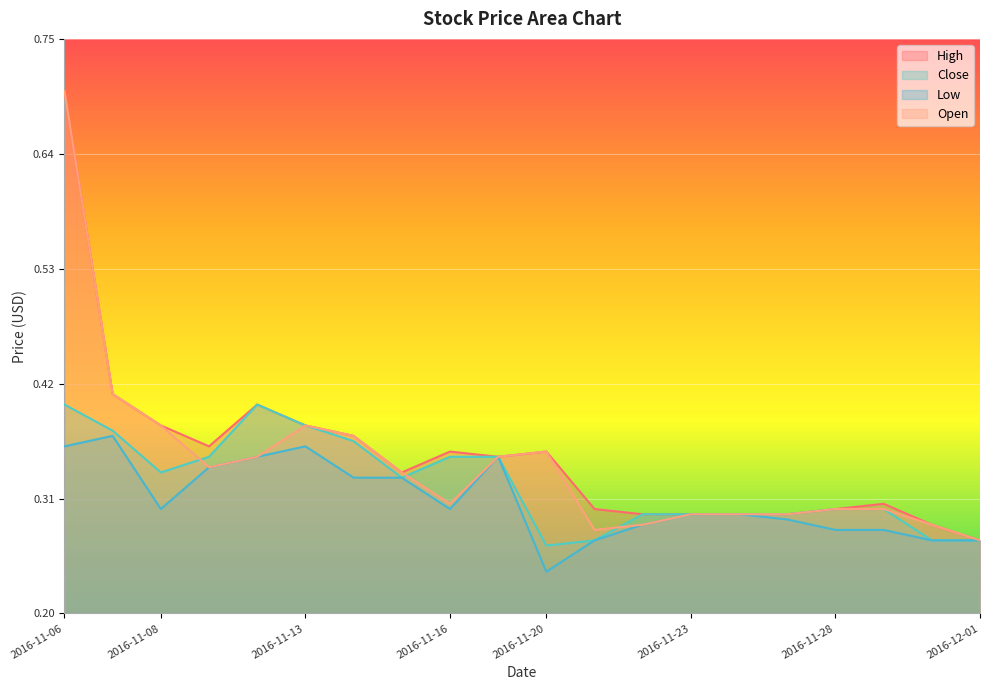

Count the High values in the range 0 to 1.

20